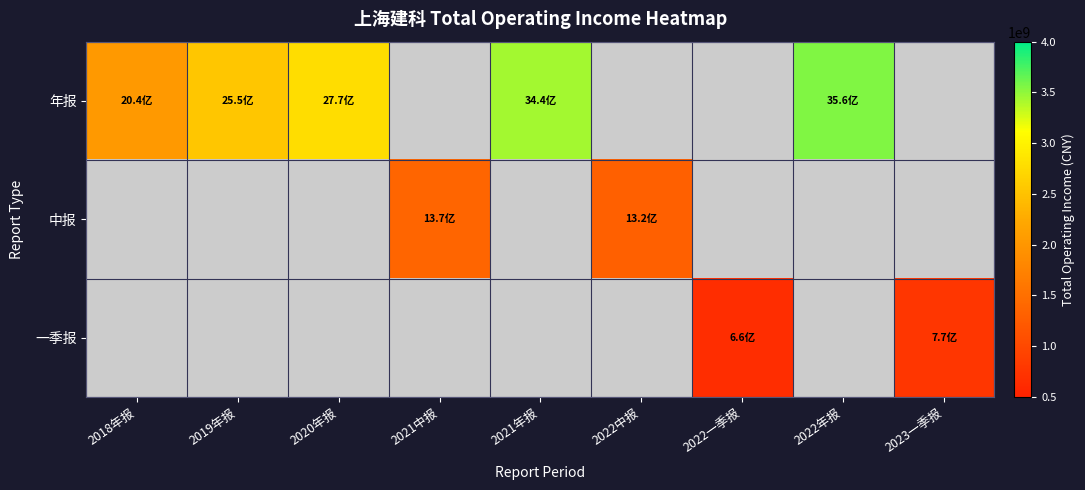

Rank the series at 2018年报 from lowest to highest value.

中报, 一季报, 年报